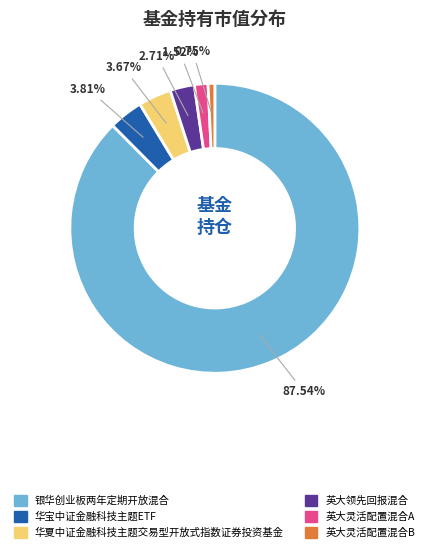

The 英大灵活配置混合B slice represents 7% of the pie. True or false?

False